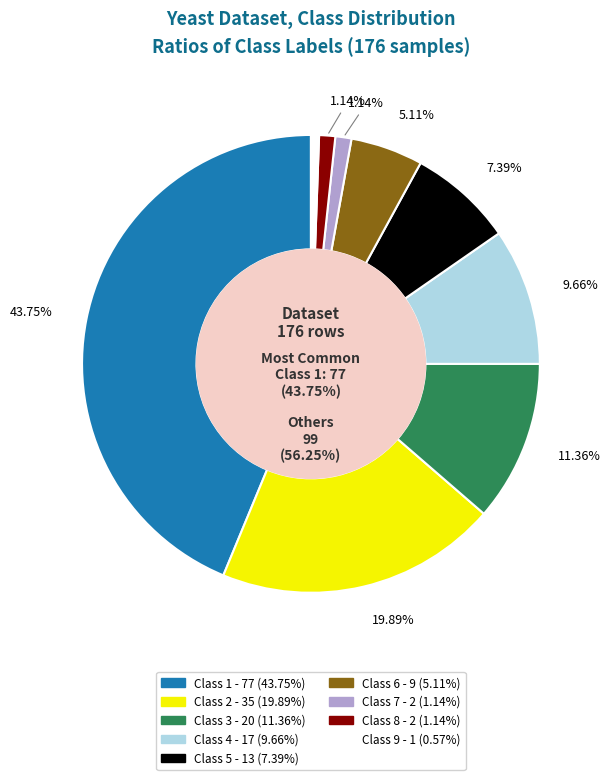

Count the number of slices in the pie.

9